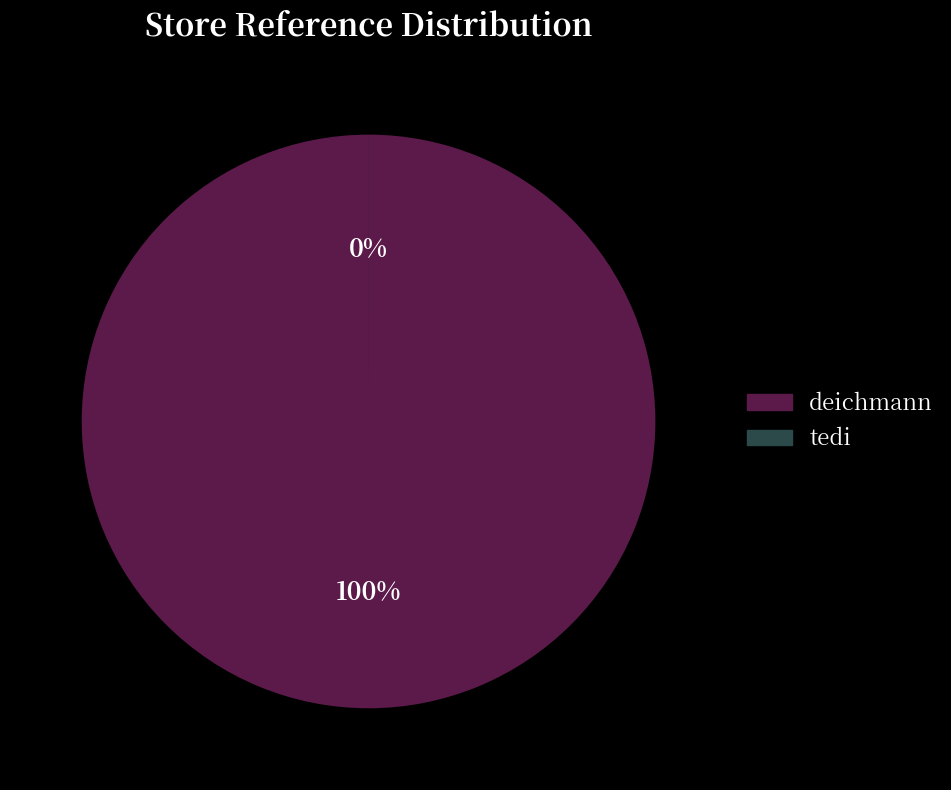

What percentage is NOT represented by tedi?

100.0%